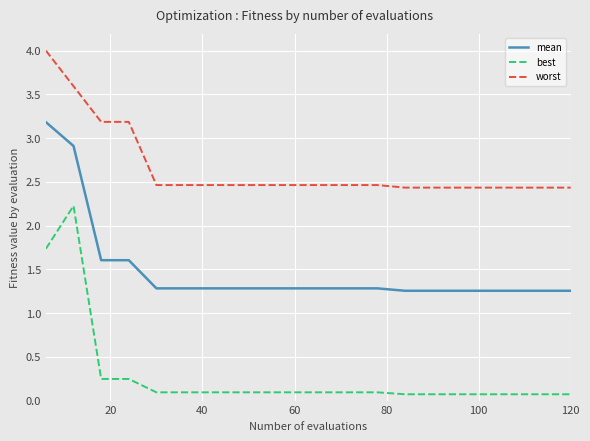

What are all the series names shown in the legend?

mean, best, worst